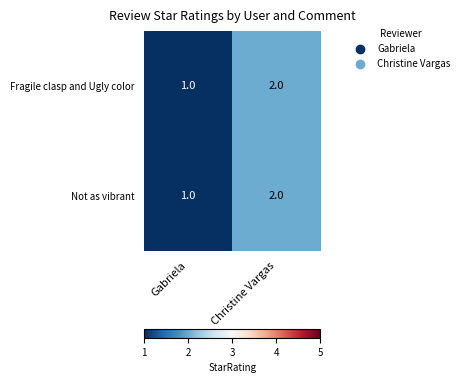

At which category is the sum across all series the highest?

Christine Vargas